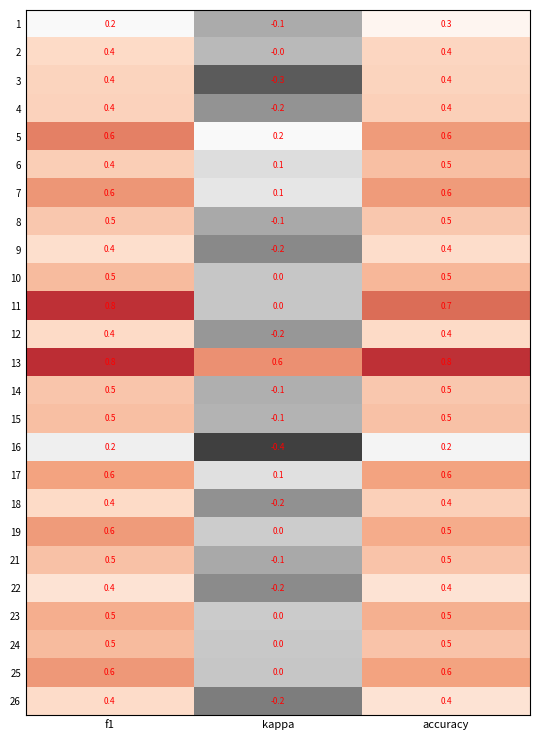

Count the 10 values in the range 0 to 1.

3